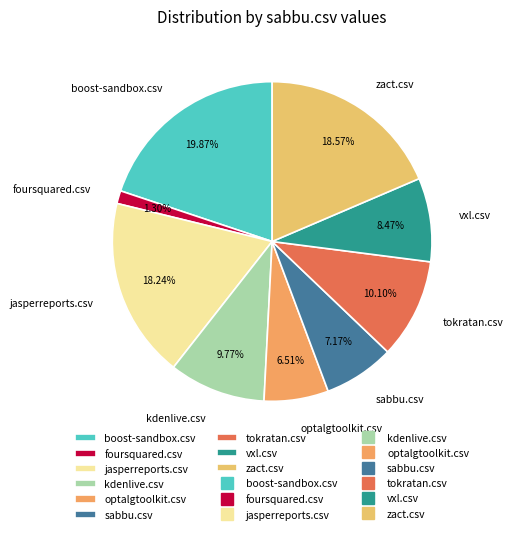

To the nearest percent, what portion does kdenlive.csv represent?

10%